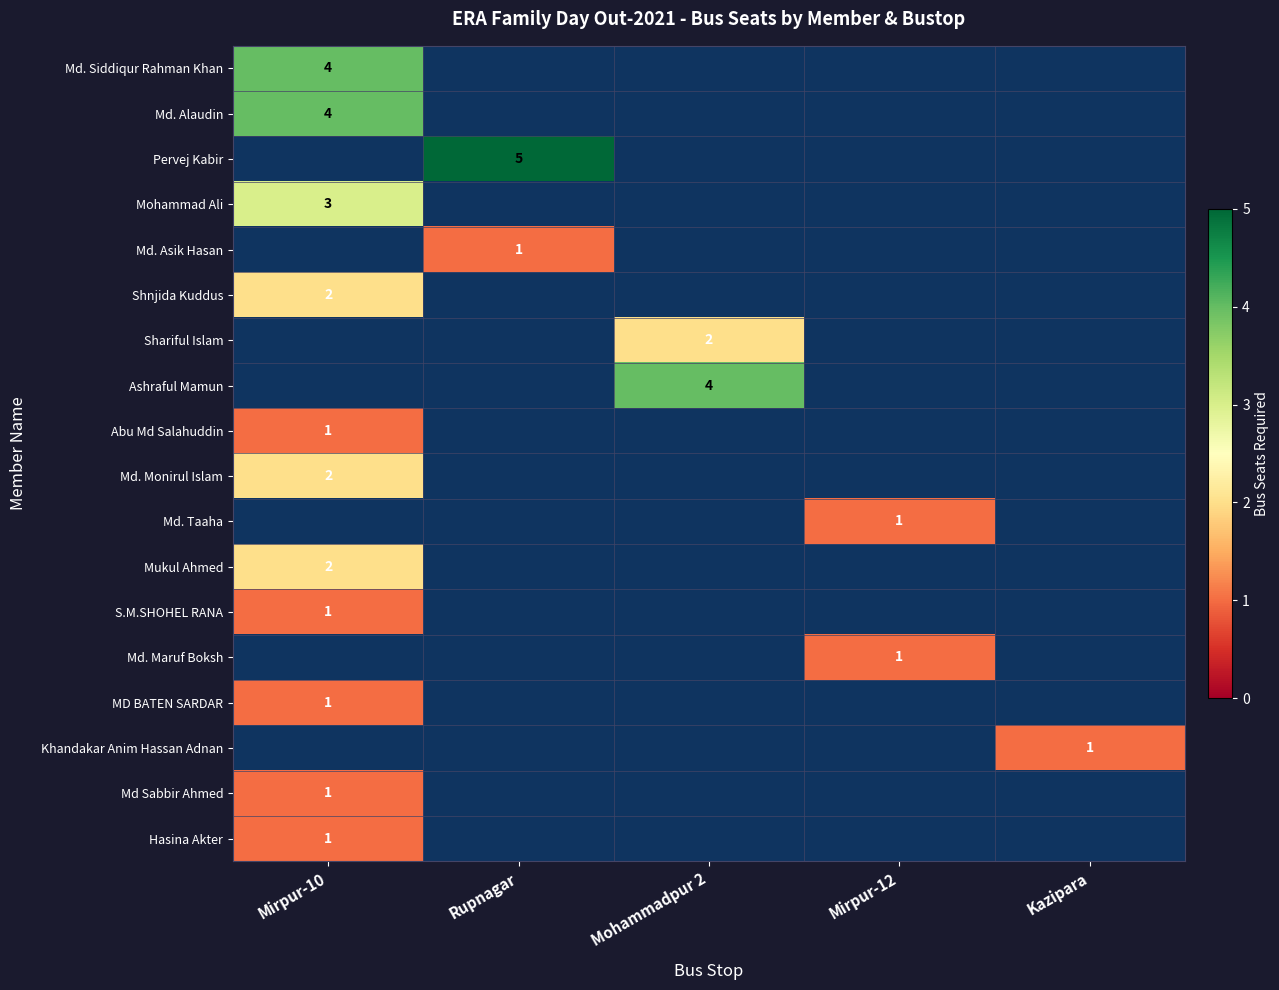

Which series has the largest total across all categories?

Pervej Kabir